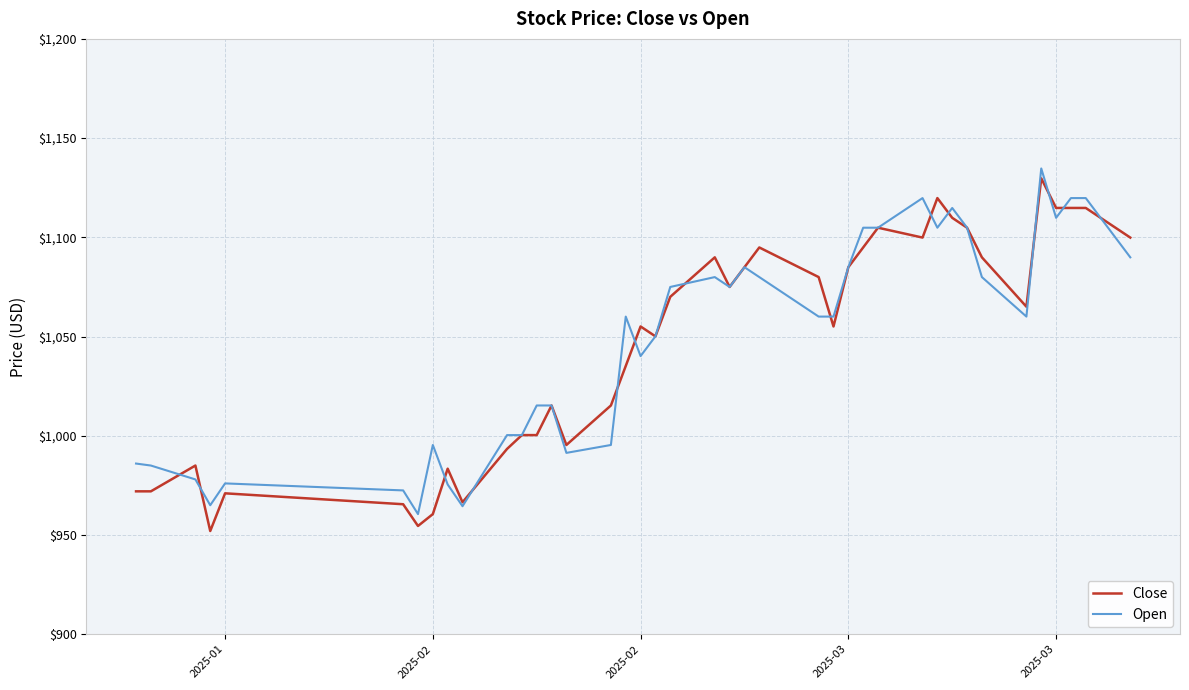

Which series changed the most between 5 and 20?

Open